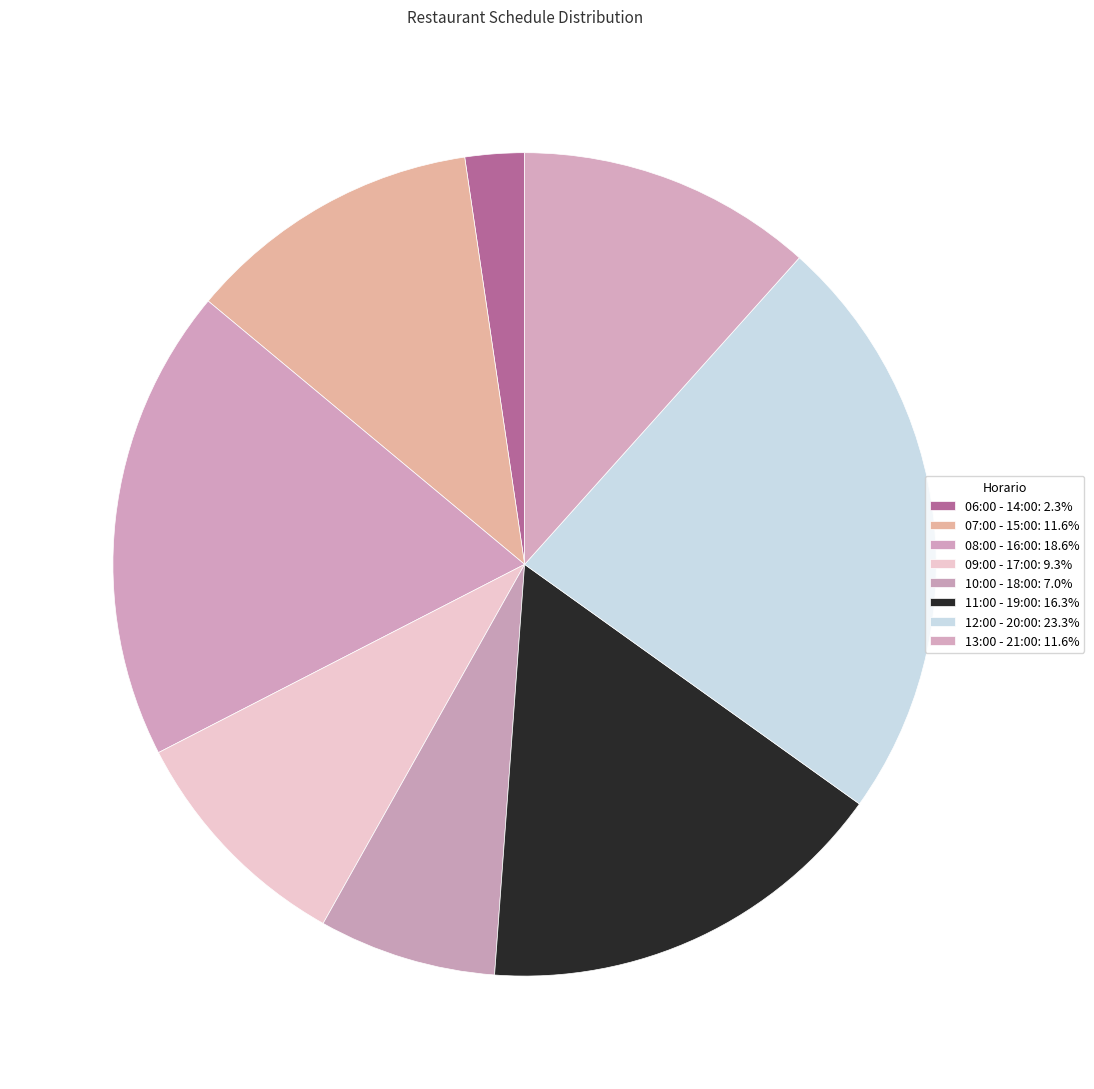

Which category has the biggest portion of the pie?

12:00 - 20:00